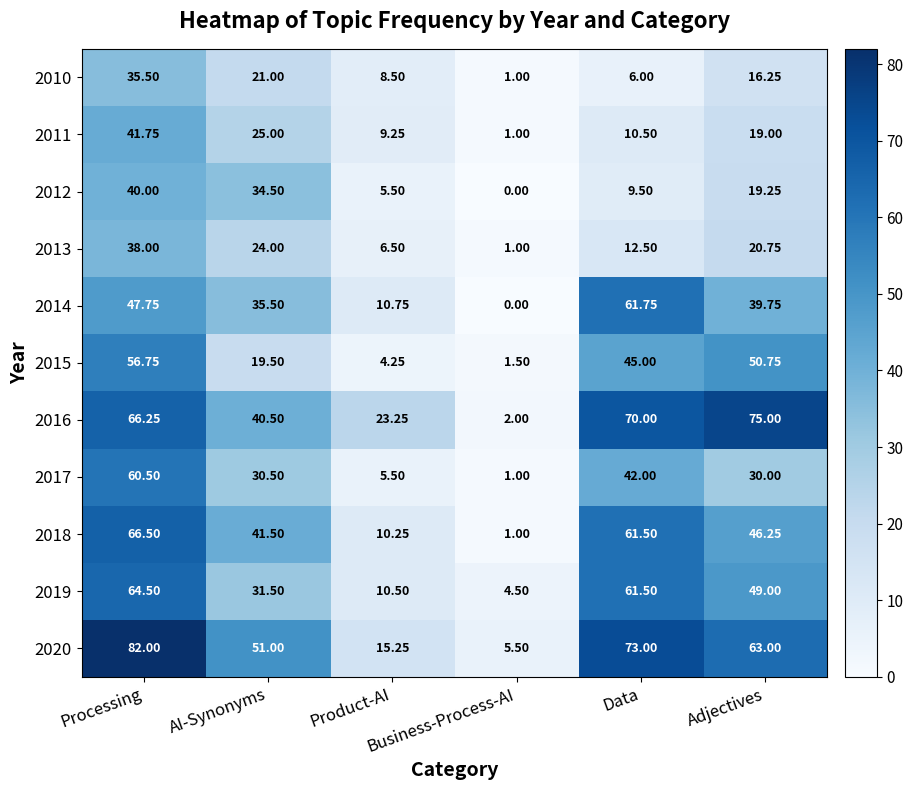

Which series has the largest total across all categories?

2020